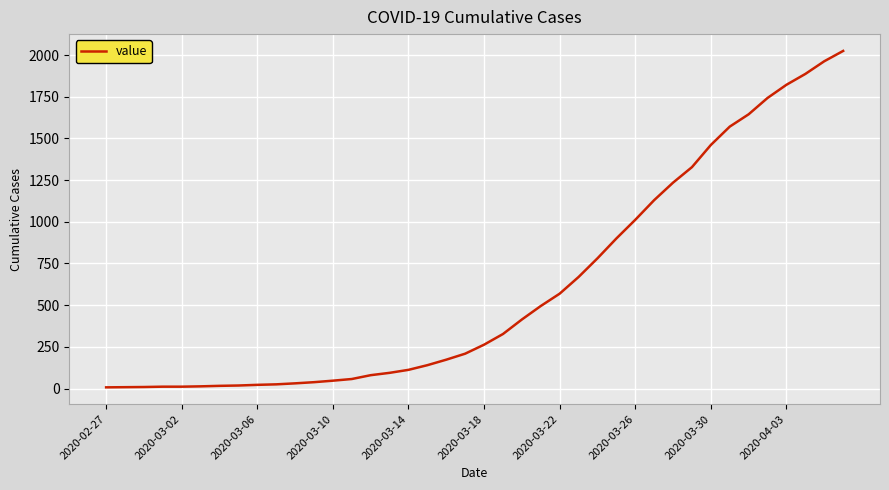

What is the difference between the maximum and minimum values?

2018